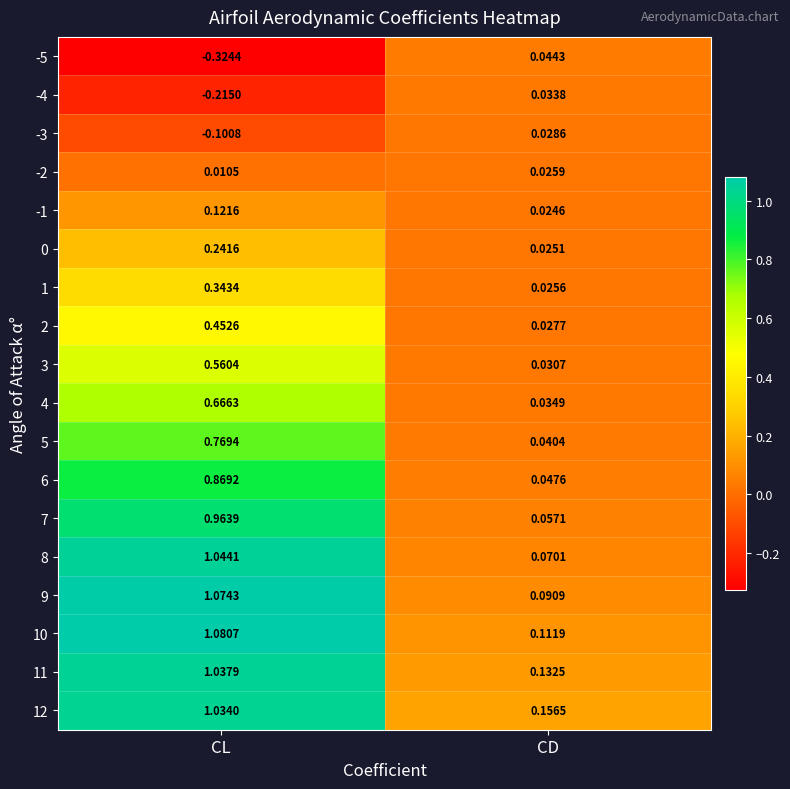

Which label corresponds to the largest value in the chart?

CL